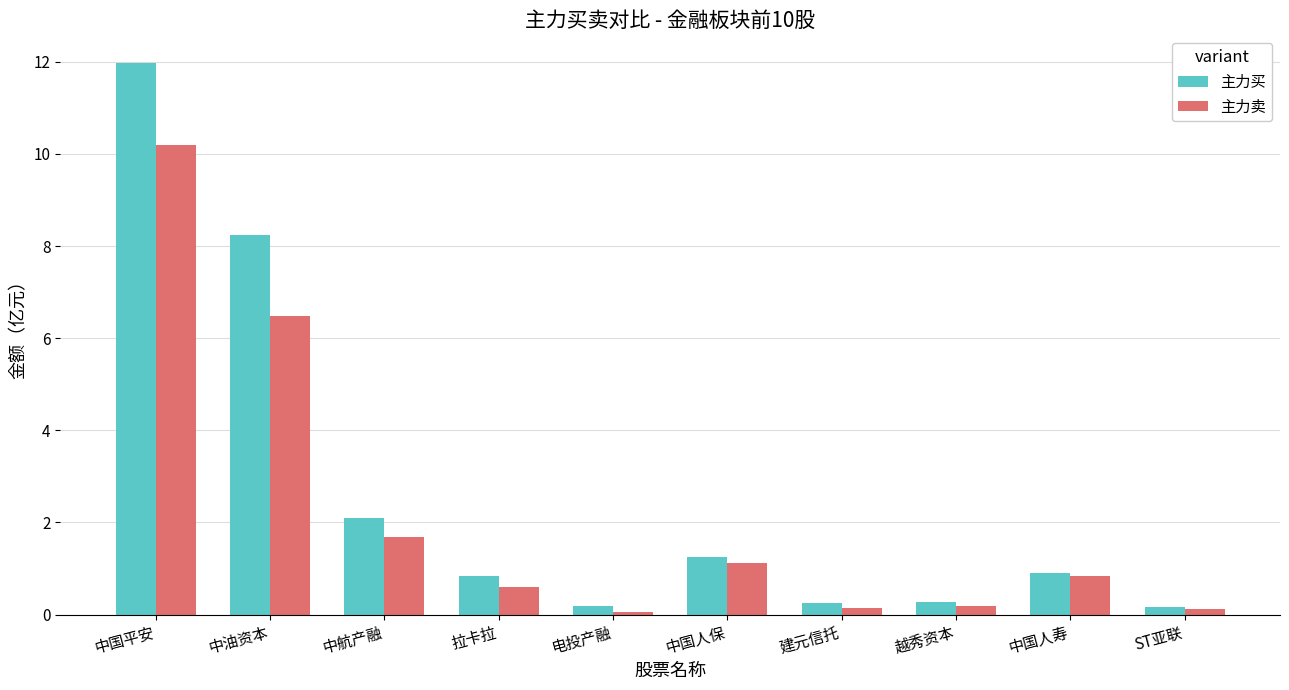

What is the sum of the 主力卖 values at 中国平安 and 中国人寿?

11.0